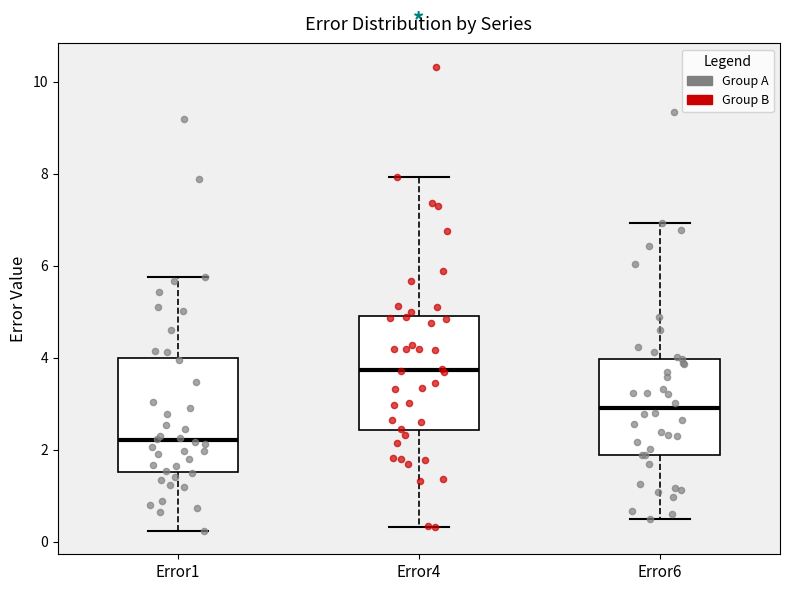

Reading left to right, transcribe this box plot: for each box, give where its median line is, the range the box spans, and where its two whiskers end, as read against the y-axis. The values are not printed on the chart, so give them approximately, as read against the axis.

Error1: median 2.2, box 1.6 to 4.0, whiskers 0.2 to 5.8
Error4: median 3.8, box 2.4 to 5.0, whiskers 0.4 to 8.0
Error6: median 3.0, box 1.8 to 4.0, whiskers 0.4 to 7.0